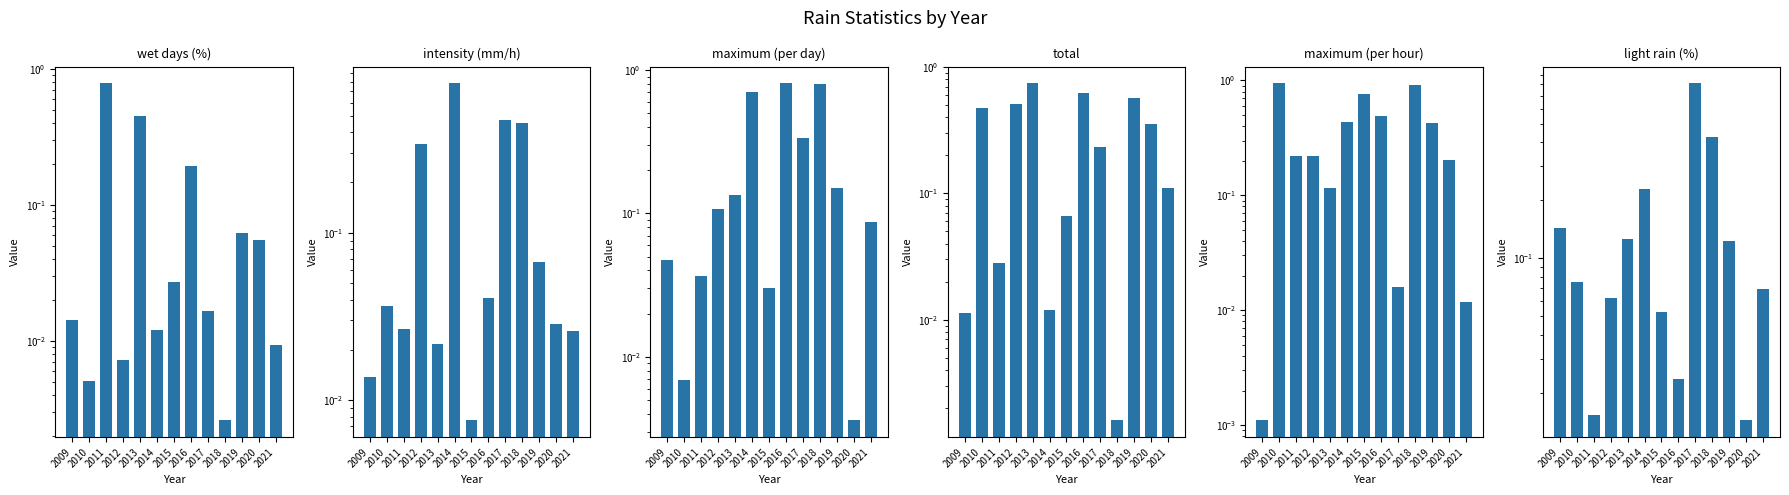

List the series in order of their peak value, lowest first.

total, intensity (mm/h), wet days (%), maximum (per day), light rain (%), maximum (per hour)